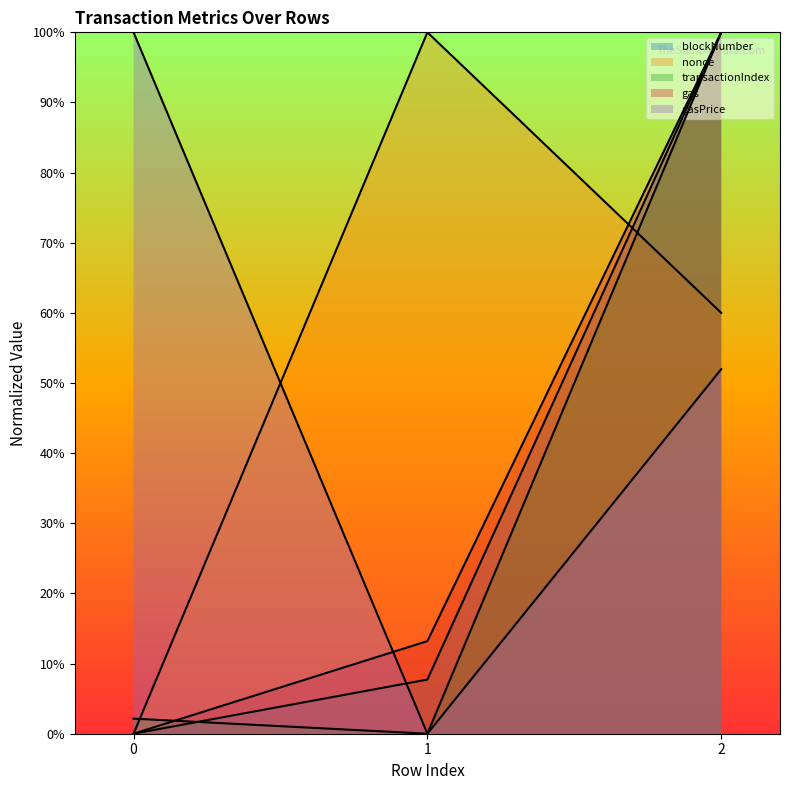

At which category does the chart reach its peak across all series?

2